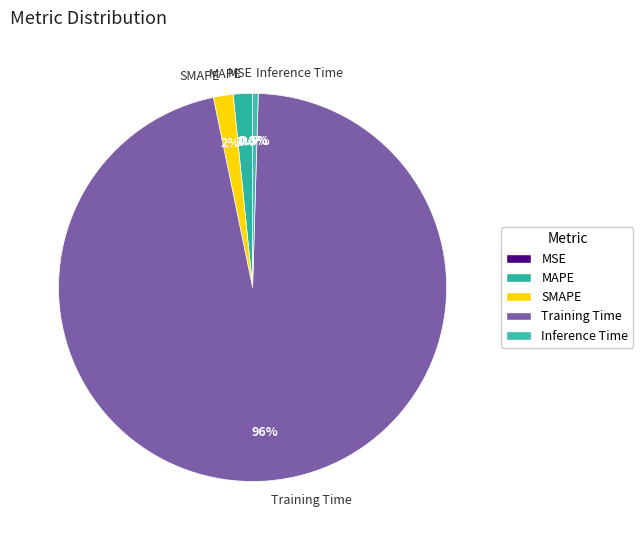

What is the majority slice?

Training Time